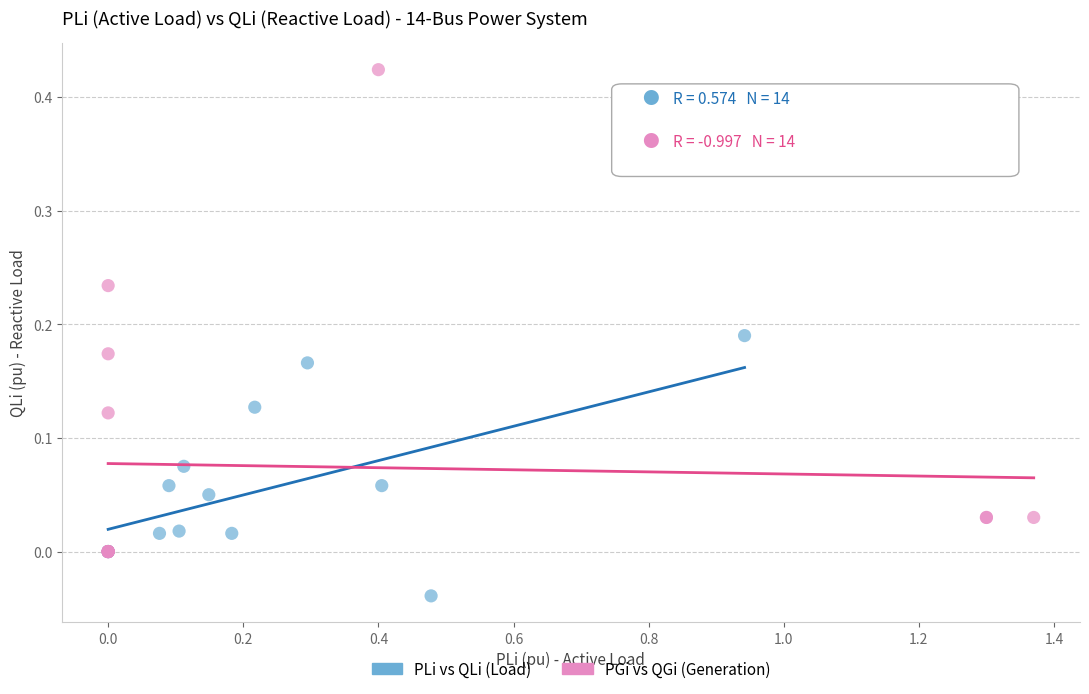

Which series contains the lowest Y value?

PLi vs QLi (Load)